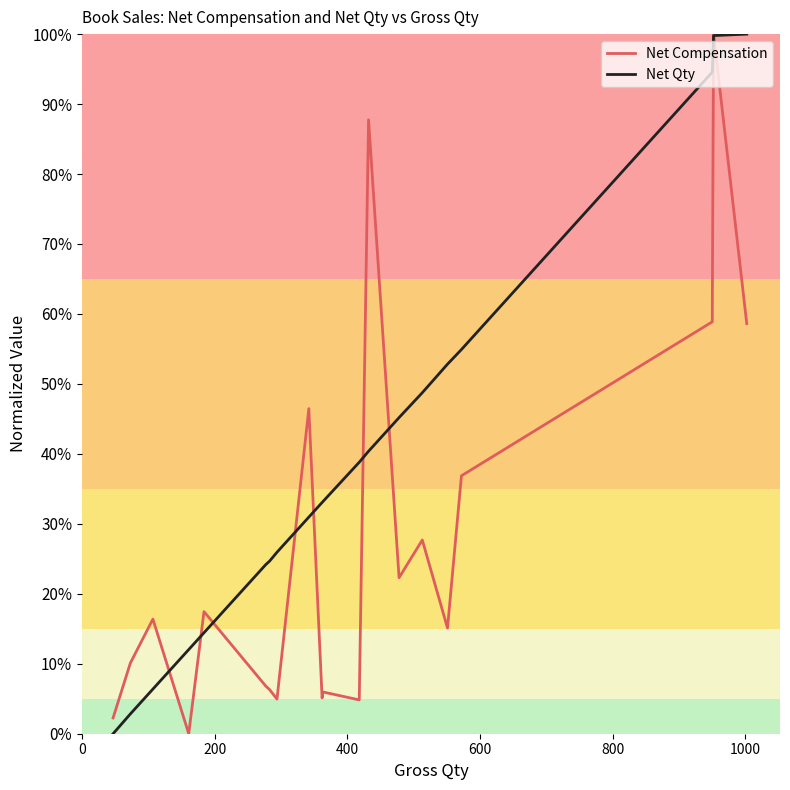

List the series in order of their overall mean, lowest first.

Net Compensation, Net Qty